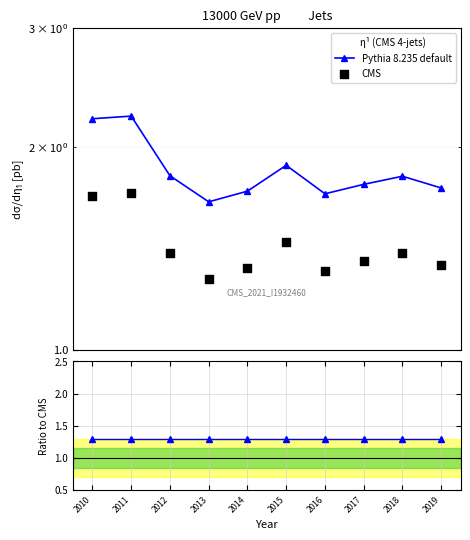

Which series has the widest spread of Y values?

Pythia 8.235 default